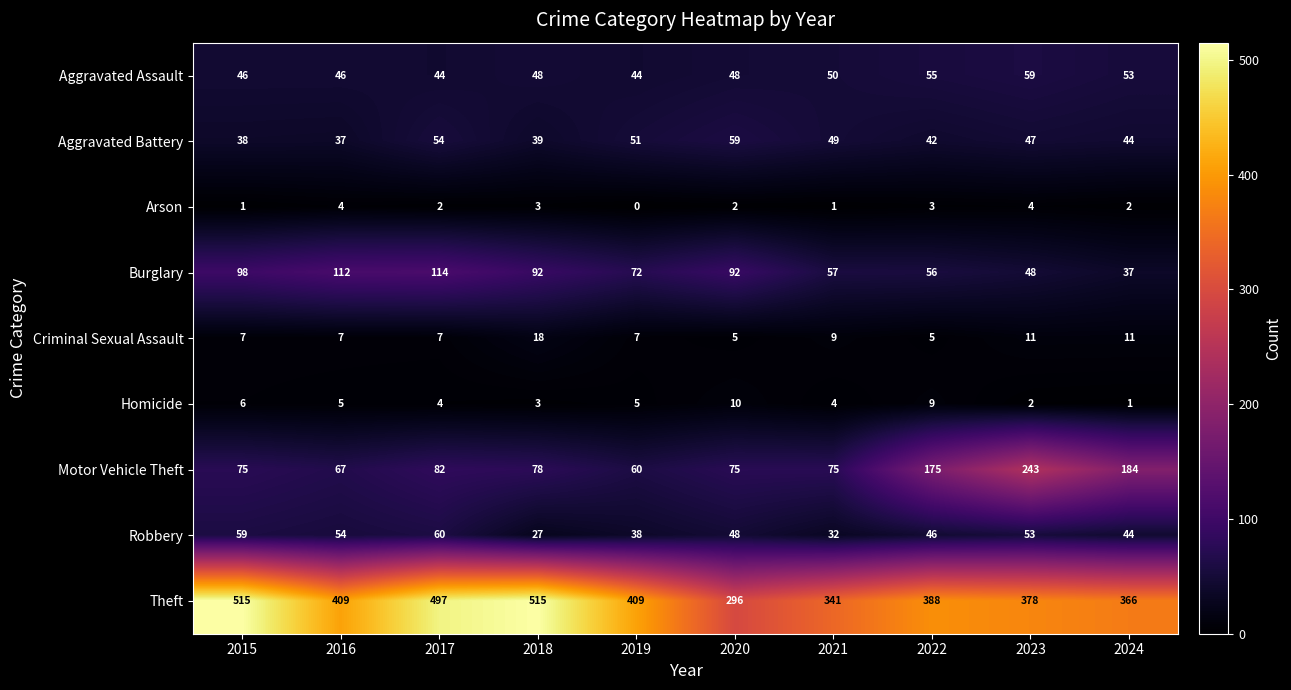

Count the Homicide values in the range 3 to 6.

6